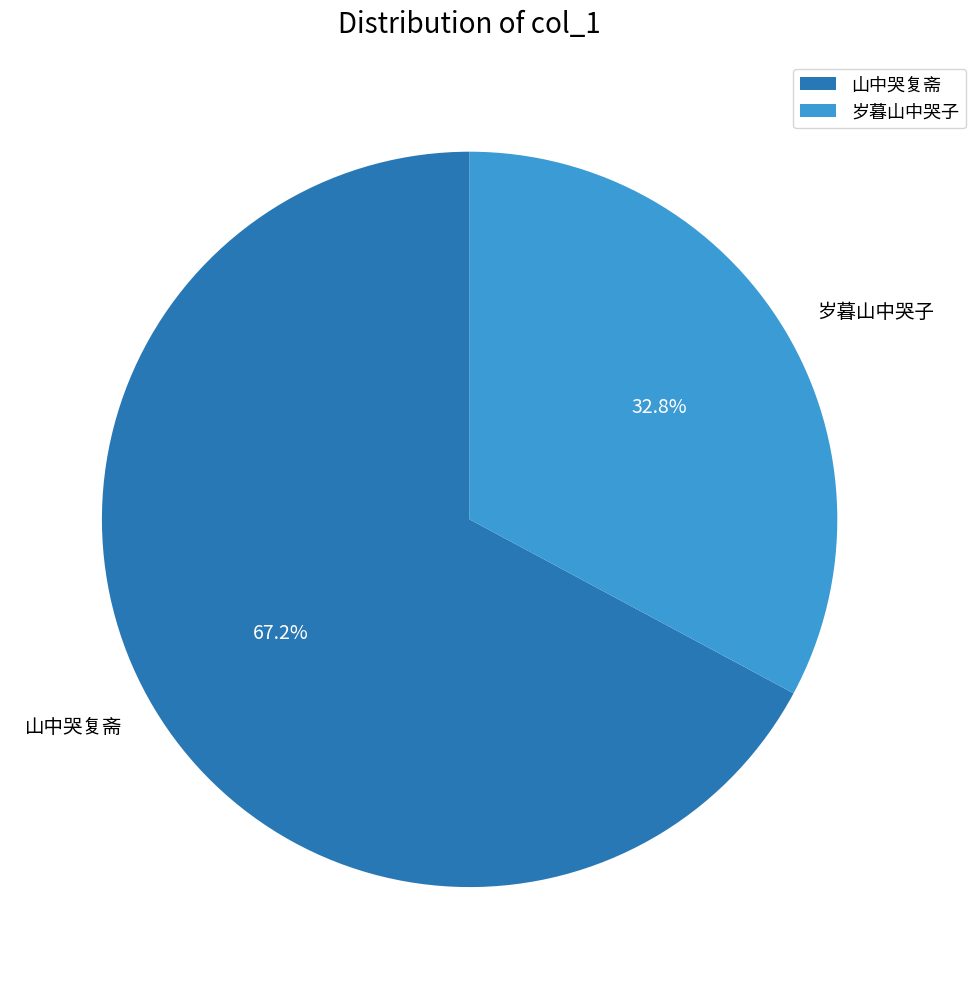

Combined, do 岁暮山中哭子 and 山中哭复斋 account for over 50%?

Yes